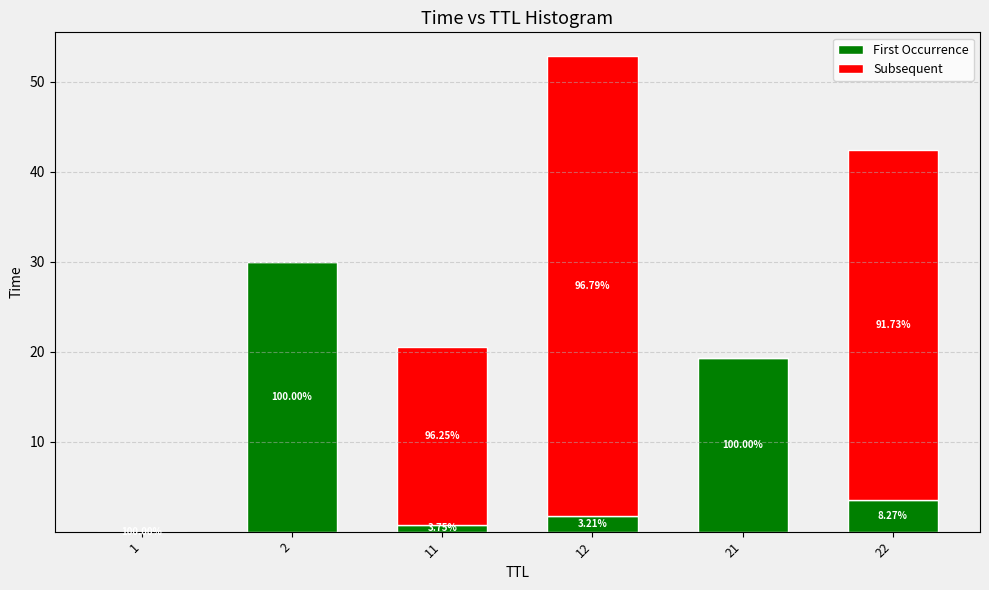

Between 1 and 12, which series saw the biggest shift?

Subsequent